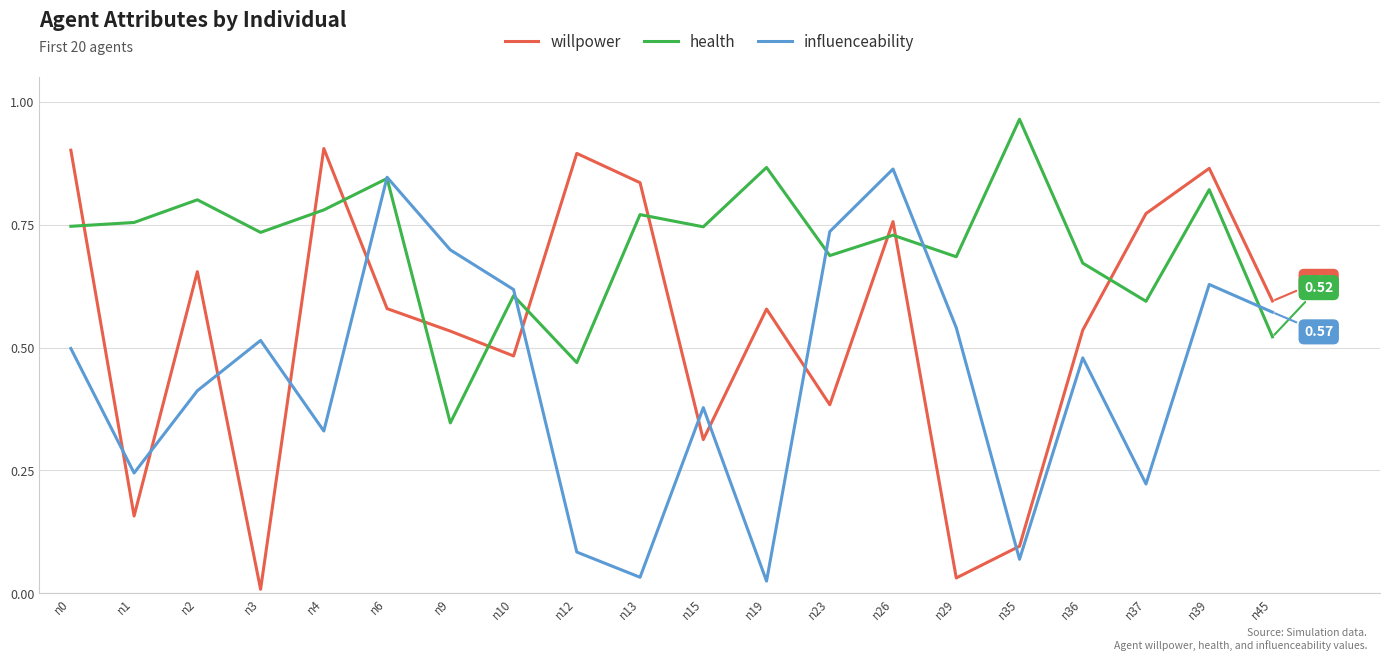

Where is willpower nearest to the value 0?

n3